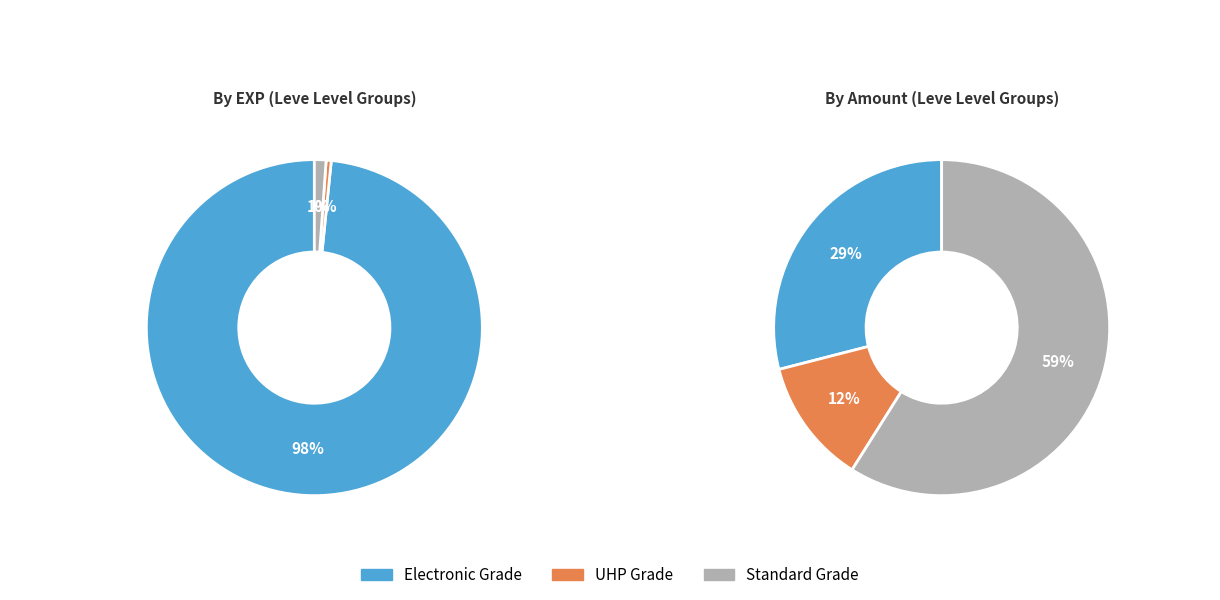

How many segments does this pie chart have?

6